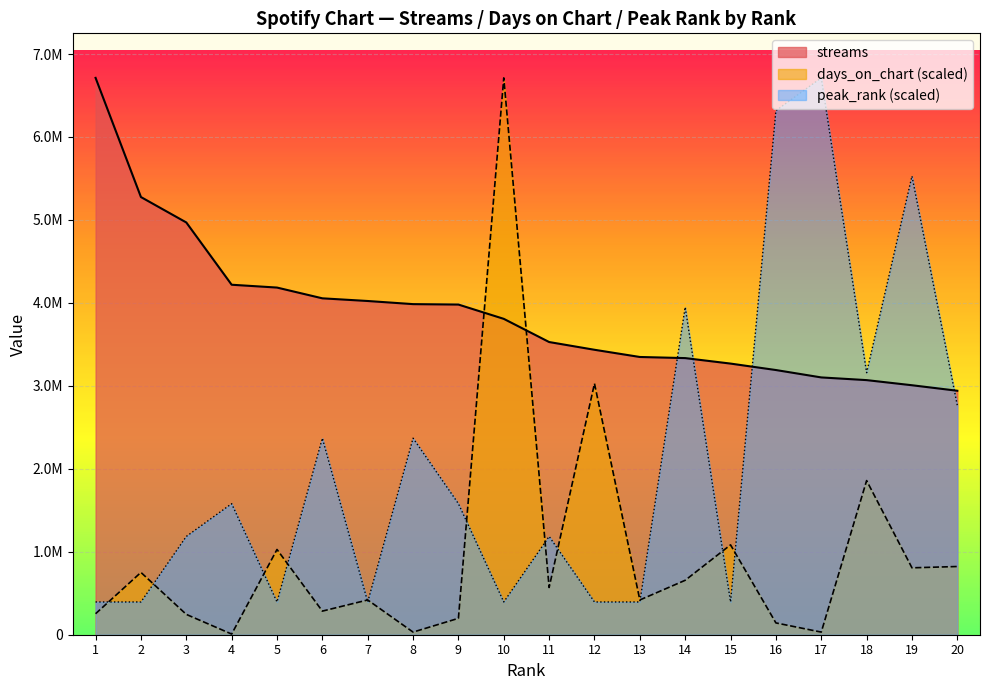

How many lines are shown in the chart?

3